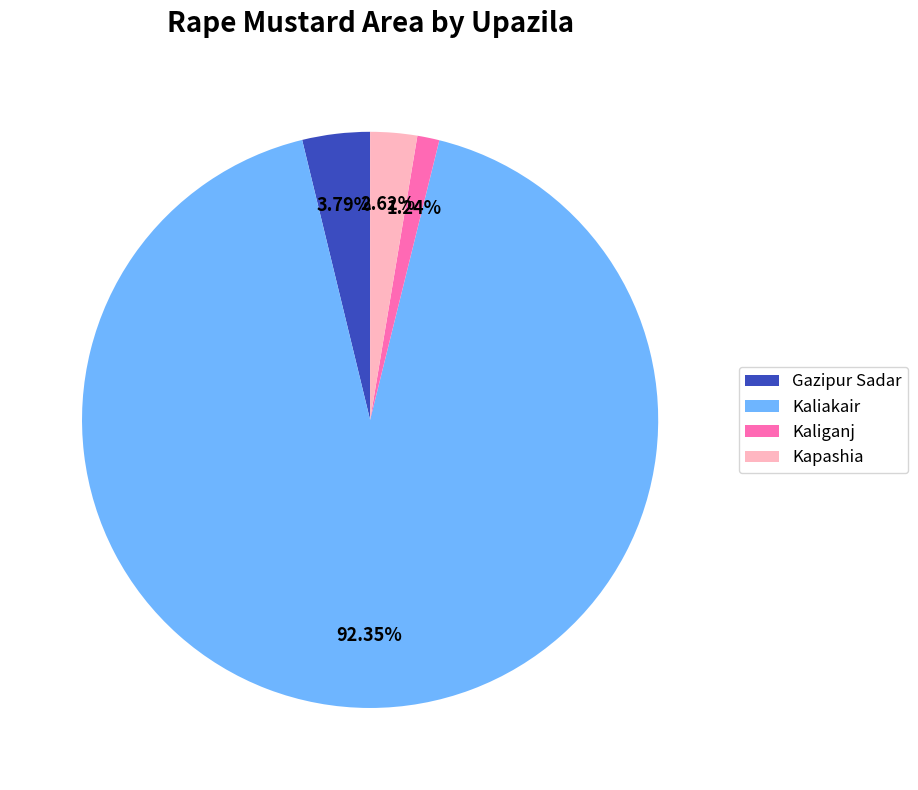

Which has a higher value, Gazipur Sadar or Kaliganj?

Gazipur Sadar